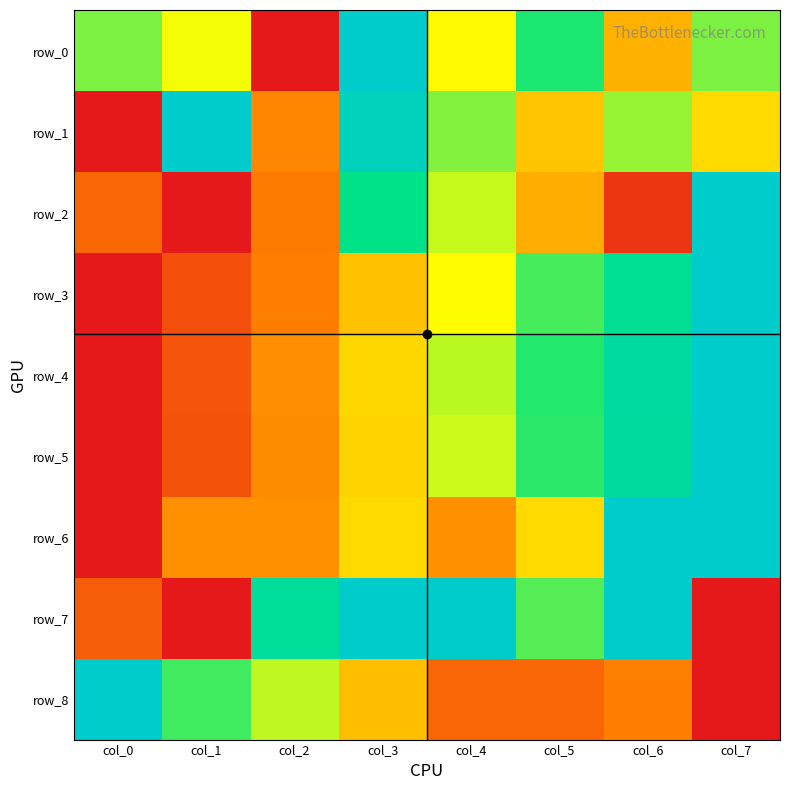

Reading left to right, what are all the values shown in this chart?

row_0: col_0=0.6	col_1=0.5	col_2=0.0	col_3=1.0	col_4=0.5	col_5=0.7	col_6=0.3	col_7=0.6
row_1: col_0=0.0	col_1=1.0	col_2=0.3	col_3=0.9	col_4=0.6	col_5=0.4	col_6=0.6	col_7=0.4
row_2: col_0=0.2	col_1=0.0	col_2=0.2	col_3=0.8	col_4=0.6	col_5=0.3	col_6=0.1	col_7=1.0
row_3: col_0=0.0	col_1=0.1	col_2=0.2	col_3=0.4	col_4=0.5	col_5=0.7	col_6=0.8	col_7=1.0
row_4: col_0=0.0	col_1=0.1	col_2=0.3	col_3=0.4	col_4=0.6	col_5=0.7	col_6=0.9	col_7=1.0
row_5: col_0=0.0	col_1=0.1	col_2=0.3	col_3=0.4	col_4=0.6	col_5=0.7	col_6=0.9	col_7=1.0
row_6: col_0=0.0	col_1=0.3	col_2=0.3	col_3=0.4	col_4=0.3	col_5=0.4	col_6=1.0	col_7=1.0
row_7: col_0=0.2	col_1=0.0	col_2=0.8	col_3=1.0	col_4=1.0	col_5=0.7	col_6=1.0	col_7=0.0
row_8: col_0=1.0	col_1=0.7	col_2=0.6	col_3=0.4	col_4=0.2	col_5=0.2	col_6=0.3	col_7=0.0